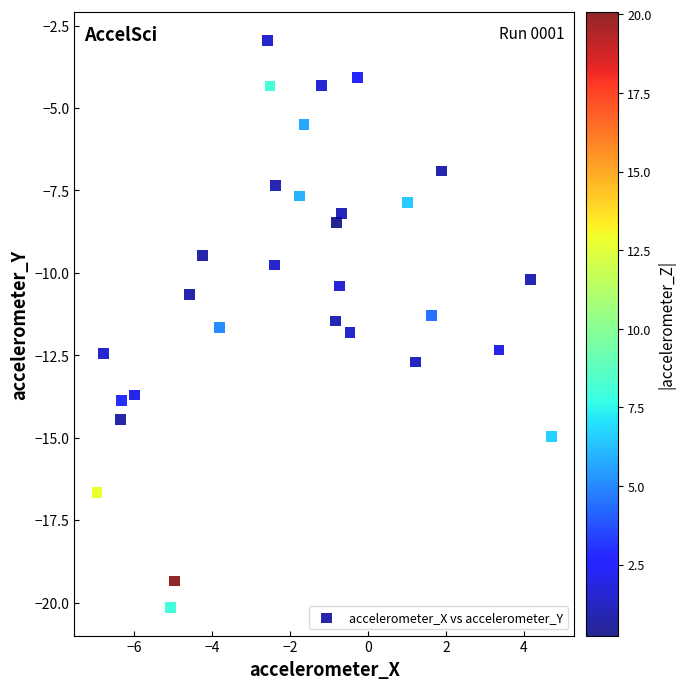

What is the range of X values (max minus min)?

11.7